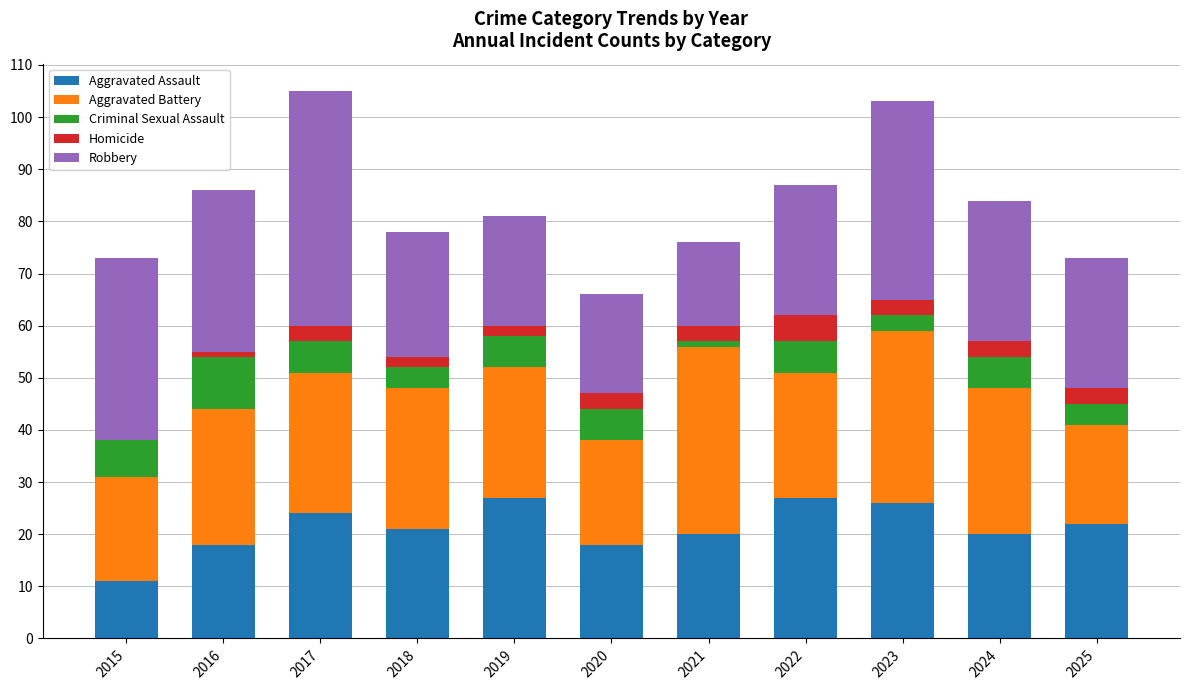

What is the total value across all series at 2025?

73